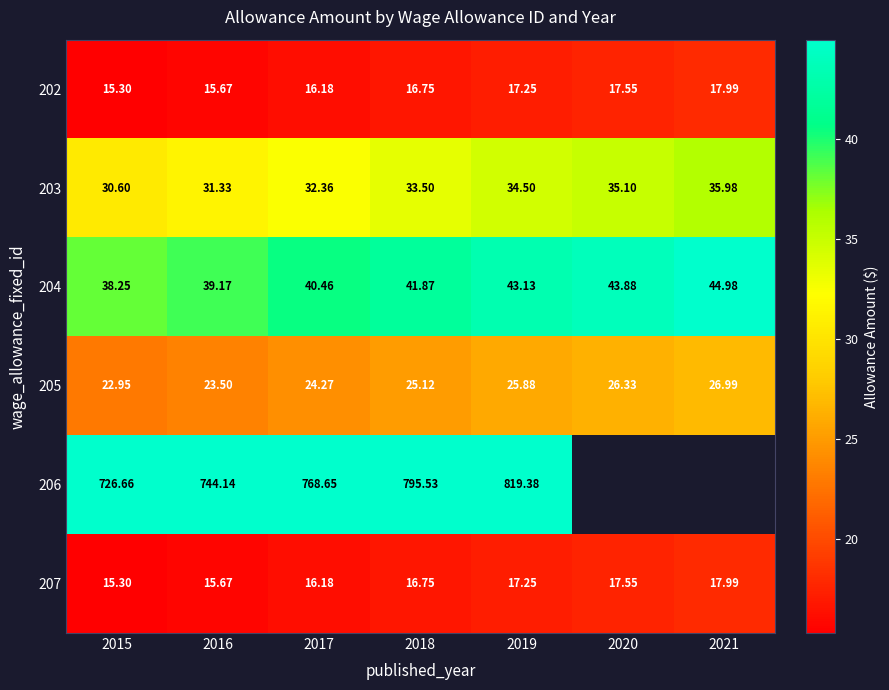

What is the total value across all series at 2016?

869.5